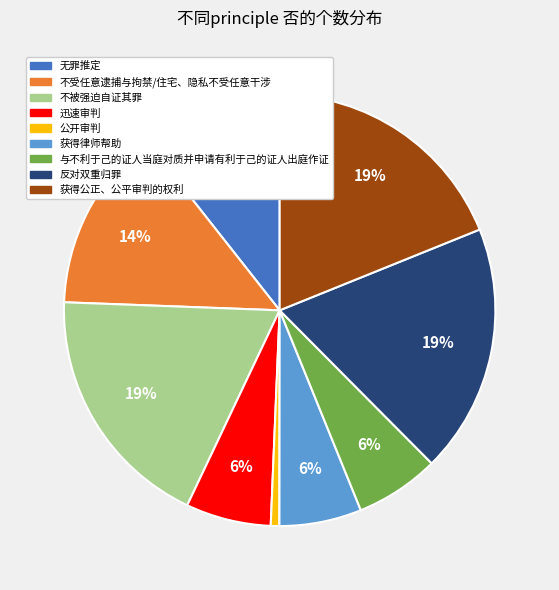

Which has a higher value, 获得公正、公平审判的权利 or 无罪推定?

获得公正、公平审判的权利